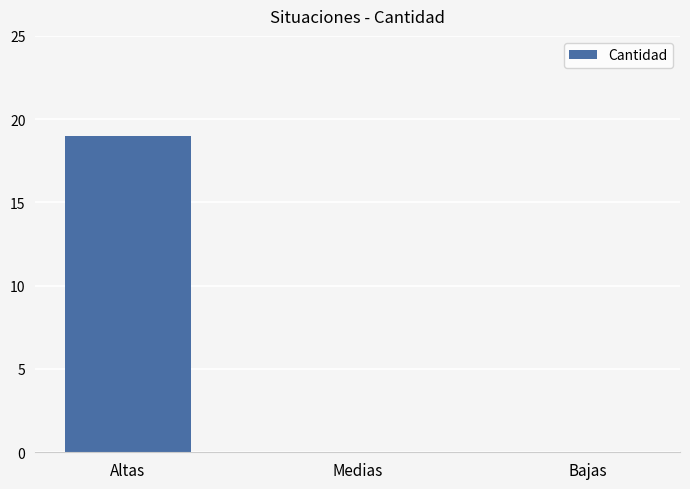

Which category has the highest value across all series?

Altas